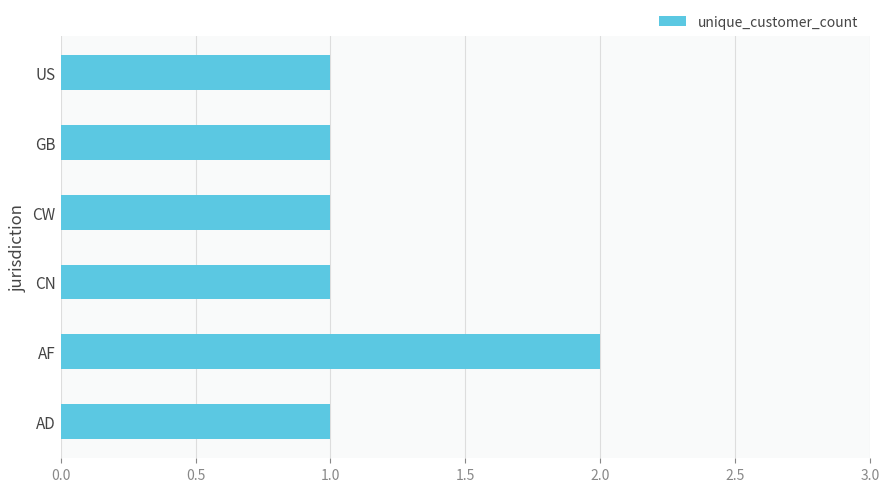

How many data points does each series have?

6